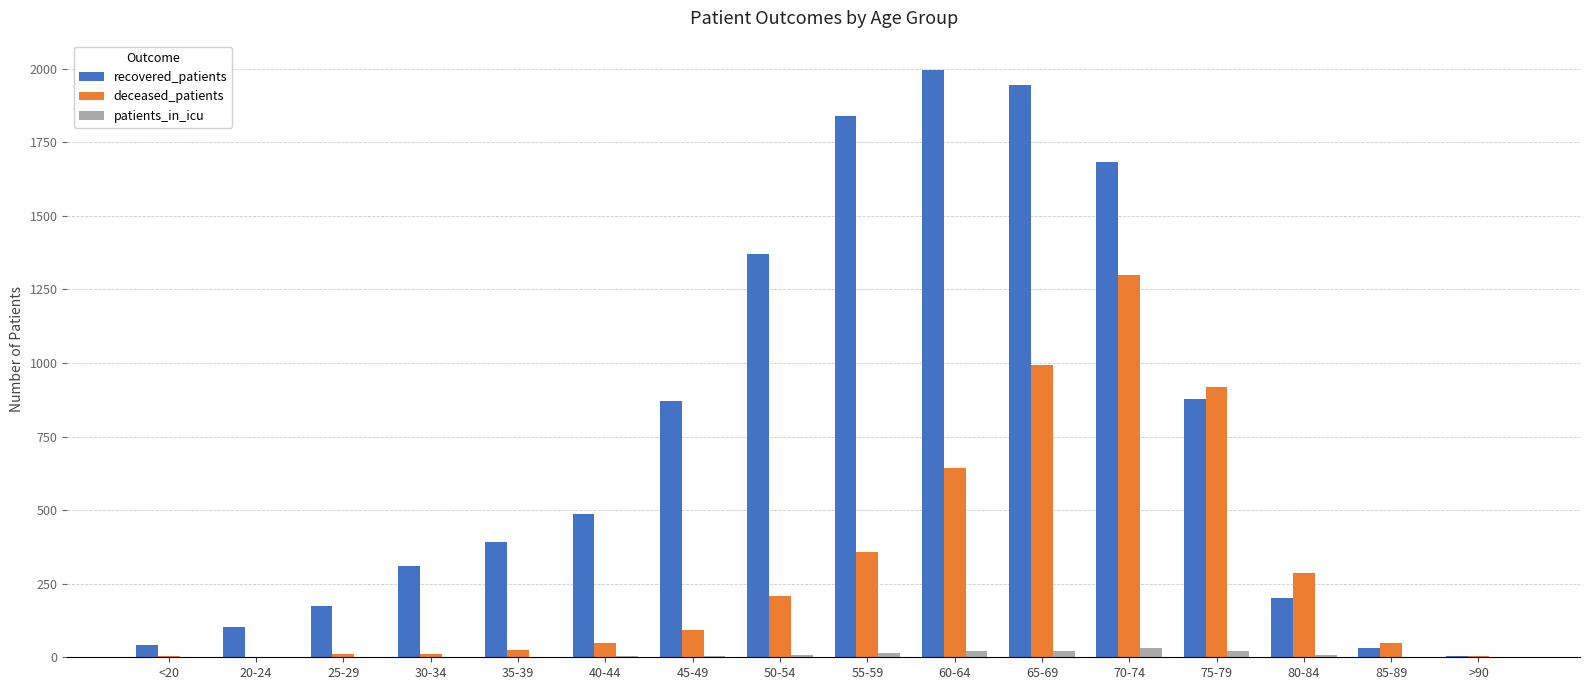

Which category has the highest value across all series?

60-64